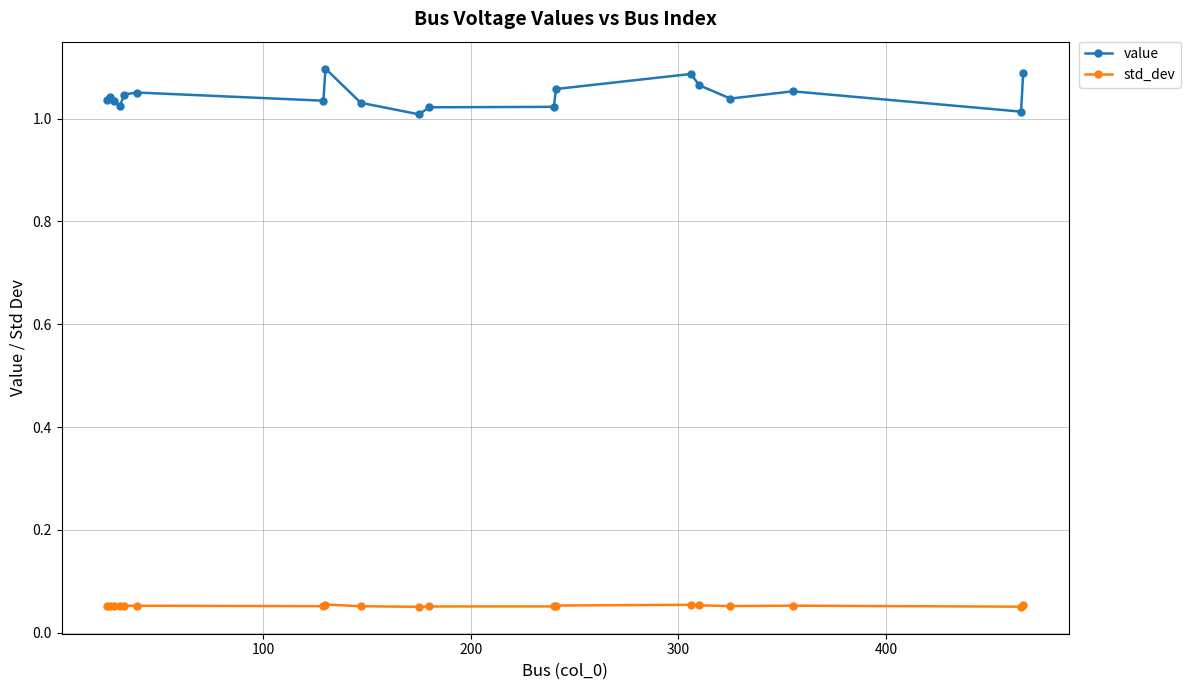

True or false: value and std_dev cross at least once.

False